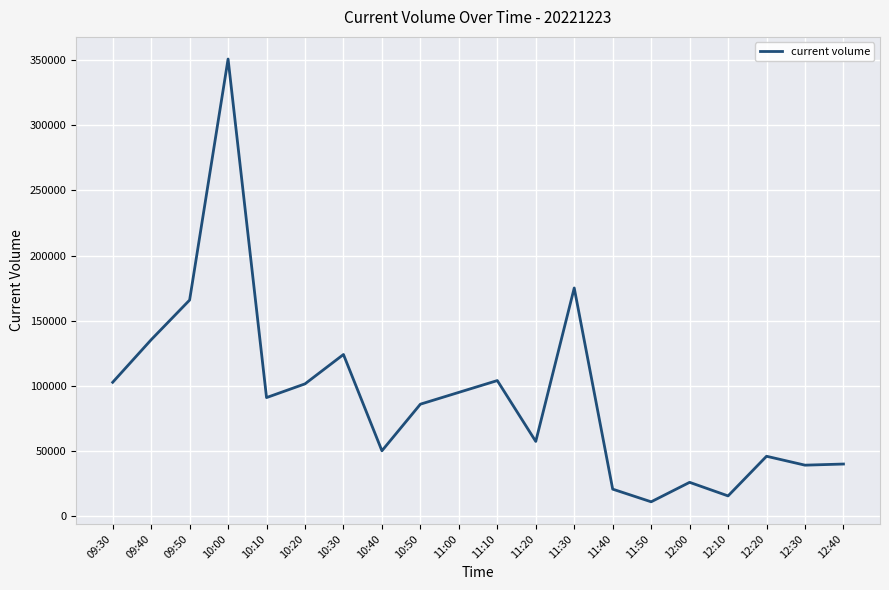

What is the minimum value shown in the chart?

11208